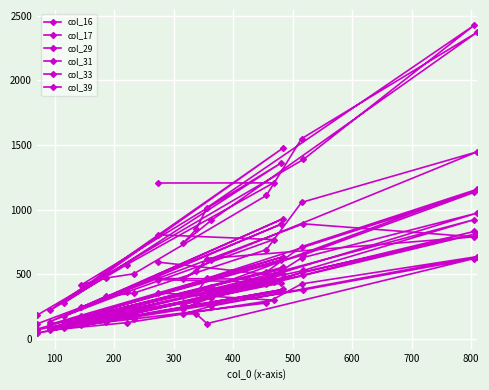

Is this an area chart (filled region under the line)?

No